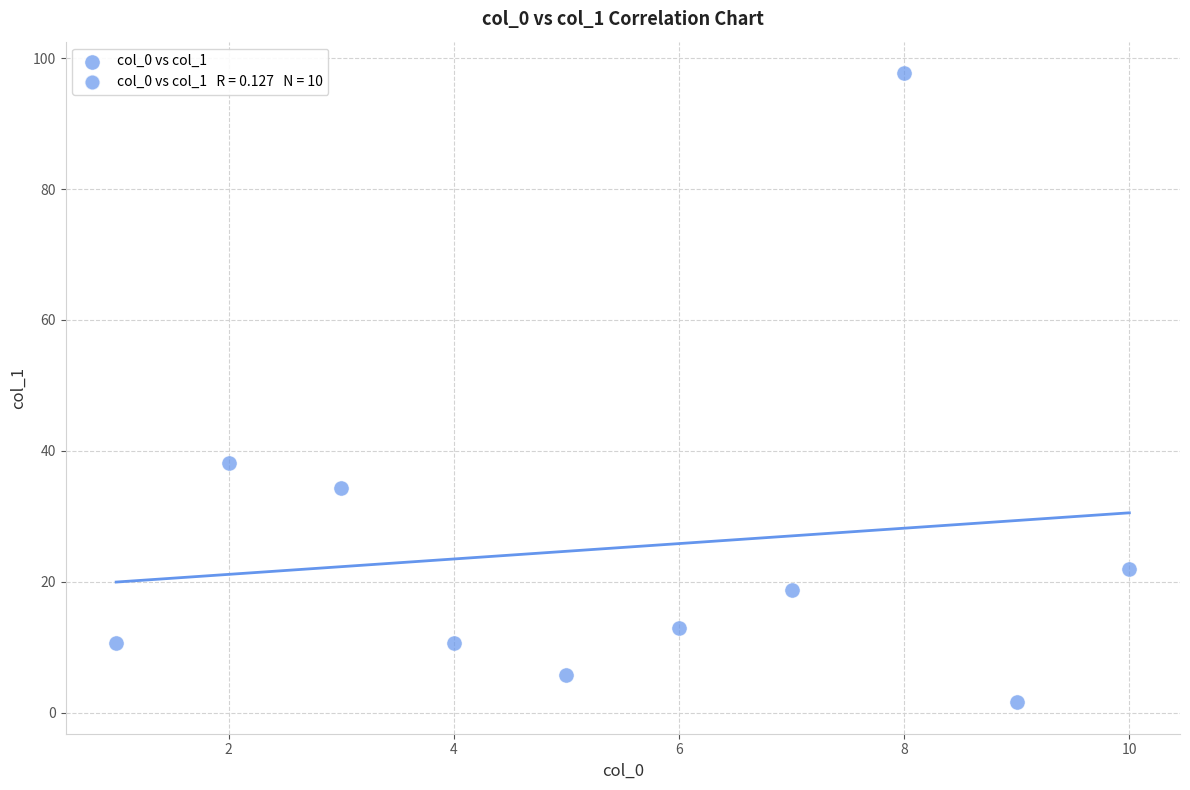

What is the average X value?

5.5